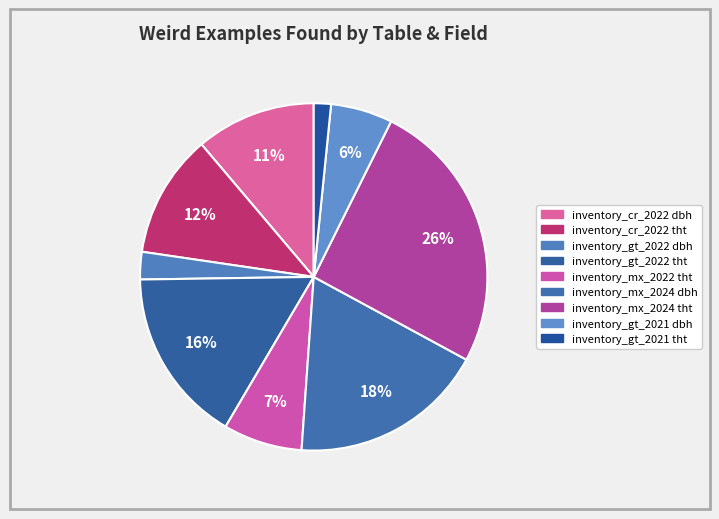

How many slices are in this pie chart?

9